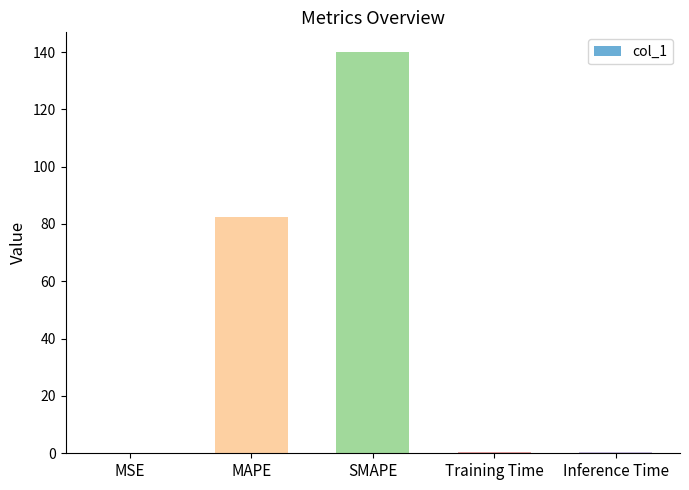

Which label corresponds to the largest value in the chart?

SMAPE